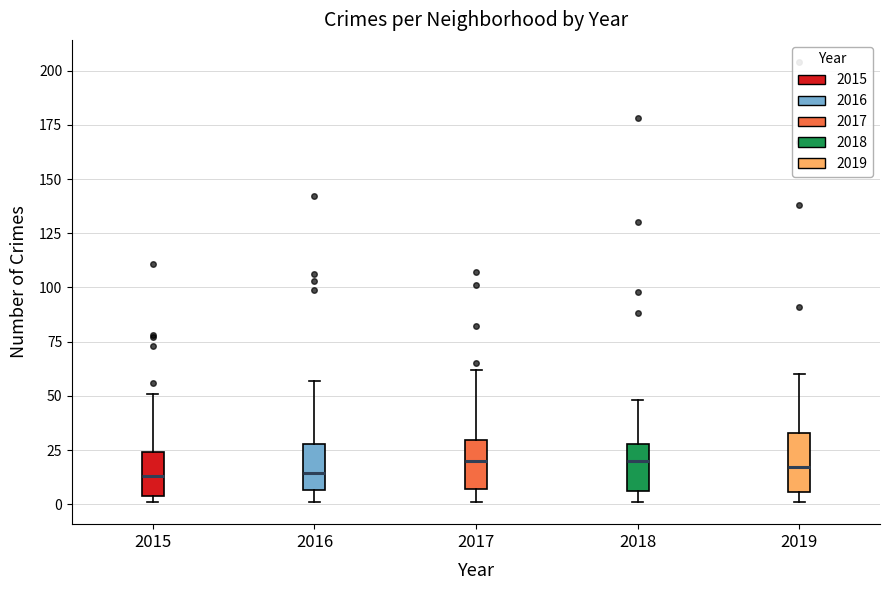

Where does the upper whisker of the box at x = 2015 end on the y-axis? The values are not printed on the chart, so give them approximately, as read against the axis.

50